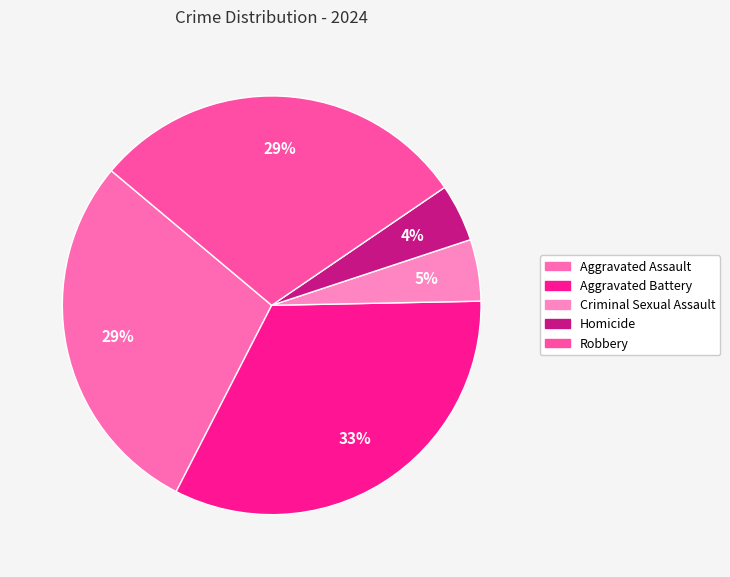

How many slices are in this pie chart?

5